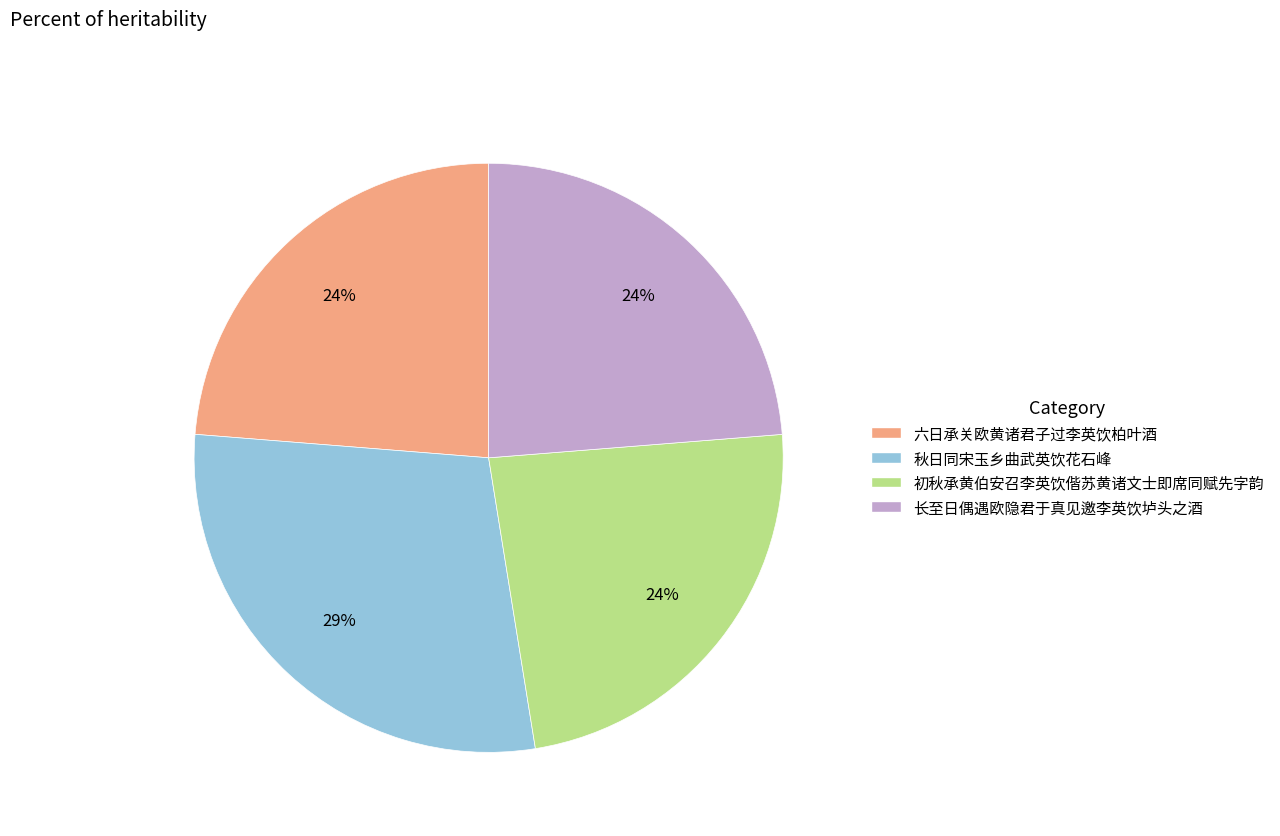

How many slices are in this pie chart?

4